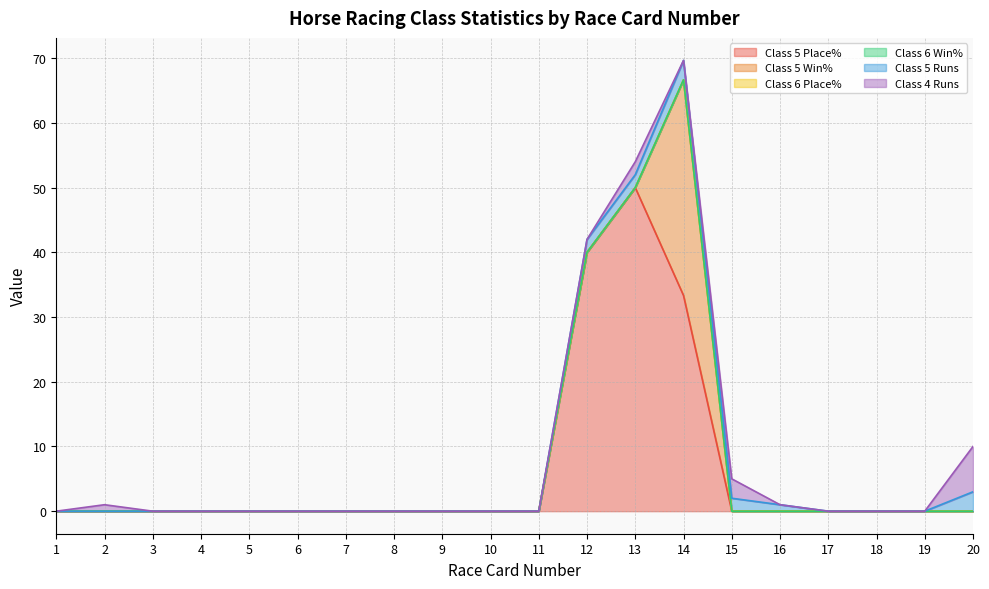

Rank the series at 2 from highest to lowest value.

Class 4 Runs, Class 5 Place%, Class 5 Win%, Class 6 Place%, Class 6 Win%, Class 5 Runs